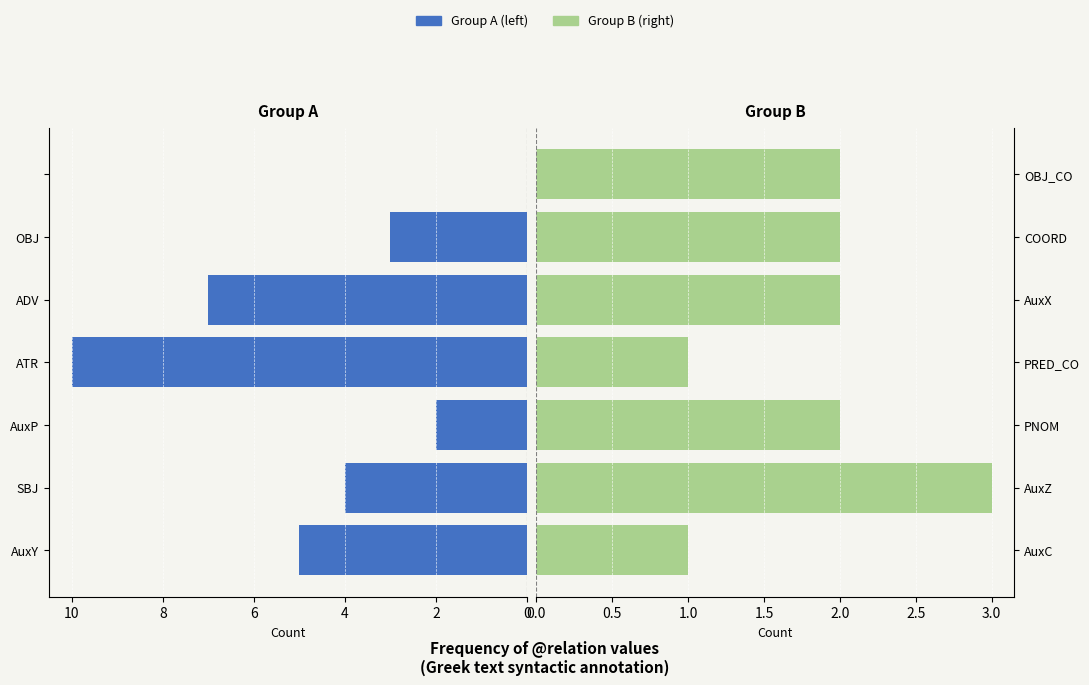

List the series in order of their peak value, lowest first.

Group B (right), Group A (left)